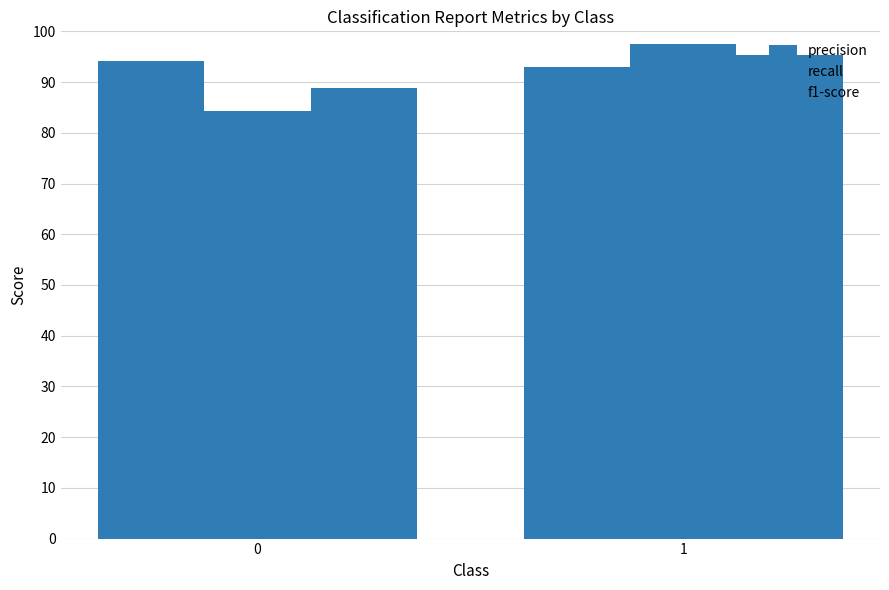

Rank the series by their maximum value, from lowest to highest.

precision, f1-score, recall